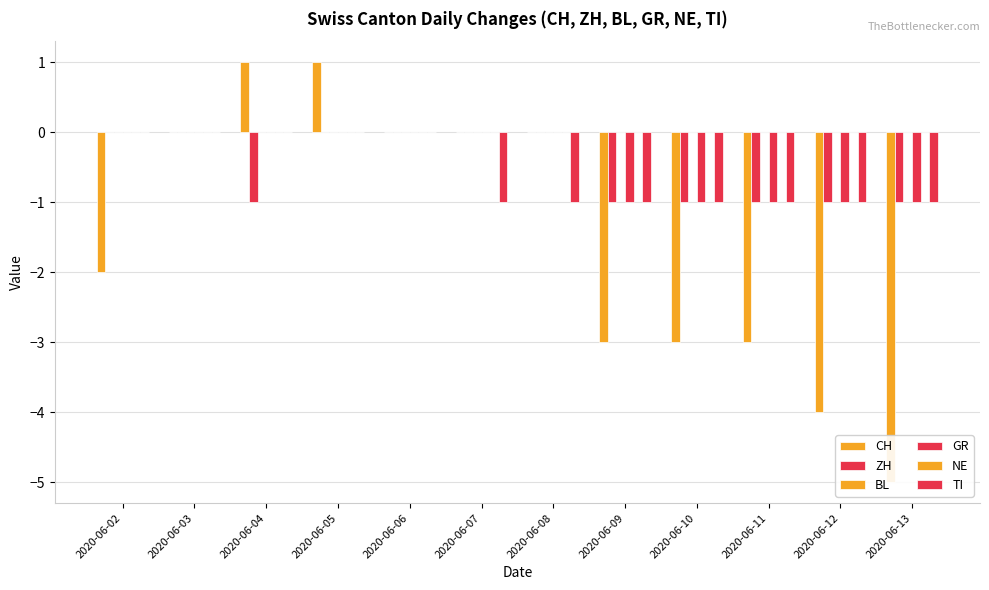

At how many categories does at least one series exceed -1?

12